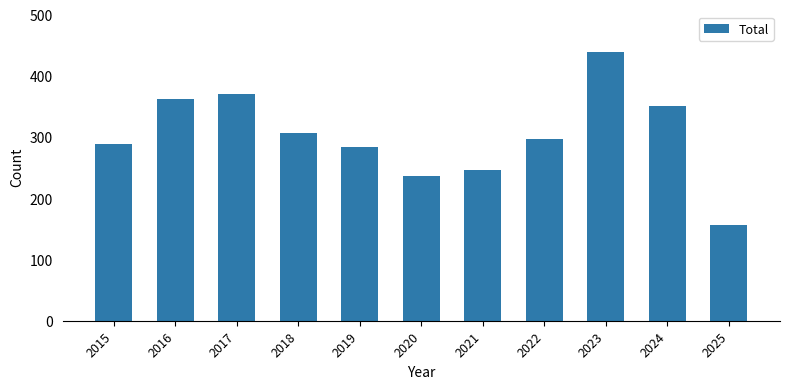

Is it true that the value at 2019 is 284?

True